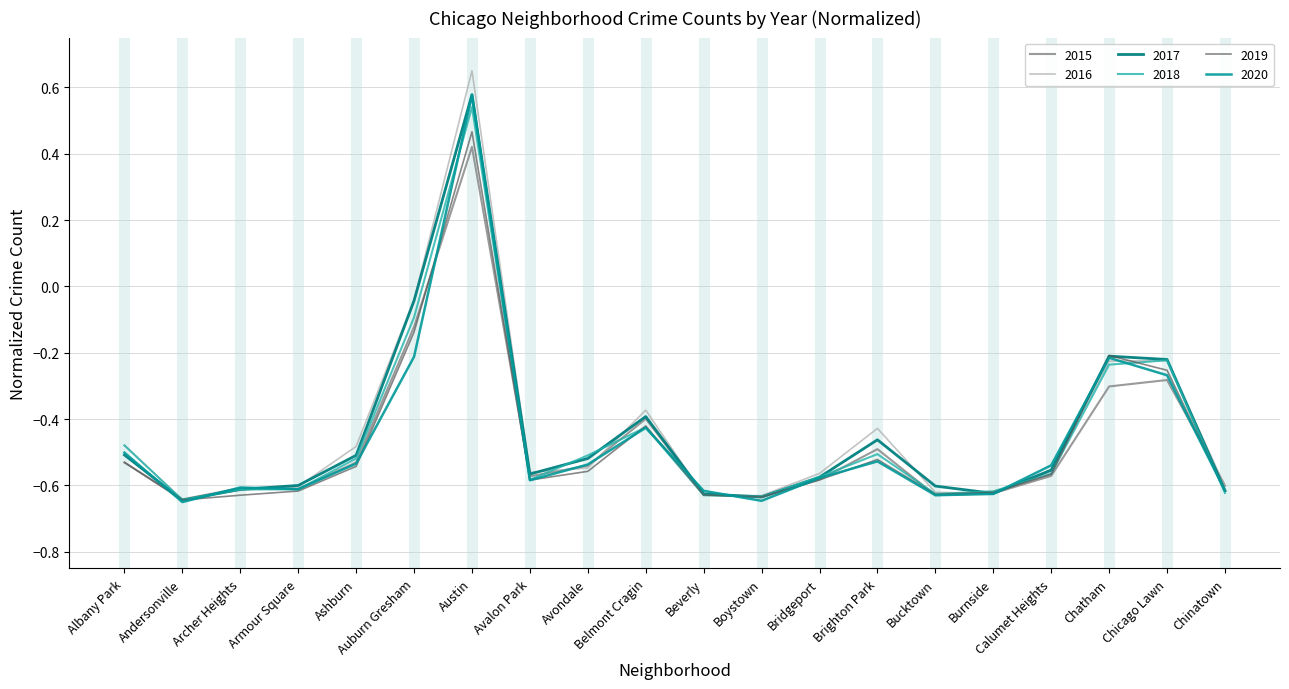

Reading left to right, extract all data points from this chart.

2015: Albany Park=-0.5	Andersonville=-0.6	Archer Heights=-0.6	Armour Square=-0.6	Ashburn=-0.5	Auburn Gresham=-0.1	Austin=0.4	Avalon Park=-0.6	Avondale=-0.5	Belmont Cragin=-0.4	Beverly=-0.6	Boystown=-0.6	Bridgeport=-0.6	Brighton Park=-0.5	Bucktown=-0.6	Burnside=-0.6	Calumet Heights=-0.6	Chatham=-0.3	Chicago Lawn=-0.3	Chinatown=-0.6
2016: Albany Park=-0.5	Andersonville=-0.6	Archer Heights=-0.6	Armour Square=-0.6	Ashburn=-0.5	Auburn Gresham=-0.0	Austin=0.7	Avalon Park=-0.6	Avondale=-0.5	Belmont Cragin=-0.4	Beverly=-0.6	Boystown=-0.6	Bridgeport=-0.6	Brighton Park=-0.4	Bucktown=-0.6	Burnside=-0.6	Calumet Heights=-0.6	Chatham=-0.2	Chicago Lawn=-0.2	Chinatown=-0.6
2017: Albany Park=-0.5	Andersonville=-0.6	Archer Heights=-0.6	Armour Square=-0.6	Ashburn=-0.5	Auburn Gresham=-0.0	Austin=0.6	Avalon Park=-0.6	Avondale=-0.5	Belmont Cragin=-0.4	Beverly=-0.6	Boystown=-0.6	Bridgeport=-0.6	Brighton Park=-0.5	Bucktown=-0.6	Burnside=-0.6	Calumet Heights=-0.6	Chatham=-0.2	Chicago Lawn=-0.2	Chinatown=-0.6
2018: Albany Park=-0.5	Andersonville=-0.6	Archer Heights=-0.6	Armour Square=-0.6	Ashburn=-0.5	Auburn Gresham=-0.1	Austin=0.5	Avalon Park=-0.6	Avondale=-0.5	Belmont Cragin=-0.4	Beverly=-0.6	Boystown=-0.6	Bridgeport=-0.6	Brighton Park=-0.5	Bucktown=-0.6	Burnside=-0.6	Calumet Heights=-0.6	Chatham=-0.2	Chicago Lawn=-0.2	Chinatown=-0.6
2019: Albany Park=-0.5	Andersonville=-0.6	Archer Heights=-0.6	Armour Square=-0.6	Ashburn=-0.5	Auburn Gresham=-0.1	Austin=0.5	Avalon Park=-0.6	Avondale=-0.6	Belmont Cragin=-0.4	Beverly=-0.6	Boystown=-0.6	Bridgeport=-0.6	Brighton Park=-0.5	Bucktown=-0.6	Burnside=-0.6	Calumet Heights=-0.6	Chatham=-0.2	Chicago Lawn=-0.3	Chinatown=-0.6
2020: Albany Park=-0.5	Andersonville=-0.7	Archer Heights=-0.6	Armour Square=-0.6	Ashburn=-0.5	Auburn Gresham=-0.2	Austin=0.6	Avalon Park=-0.6	Avondale=-0.5	Belmont Cragin=-0.4	Beverly=-0.6	Boystown=-0.6	Bridgeport=-0.6	Brighton Park=-0.5	Bucktown=-0.6	Burnside=-0.6	Calumet Heights=-0.5	Chatham=-0.2	Chicago Lawn=-0.3	Chinatown=-0.6